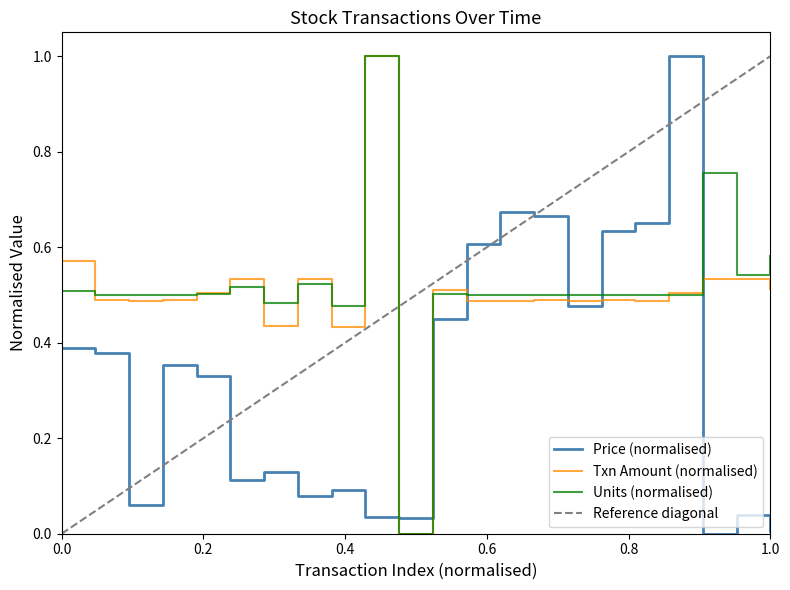

How many times do Price (normalised) and Units (normalised) cross each other?

6